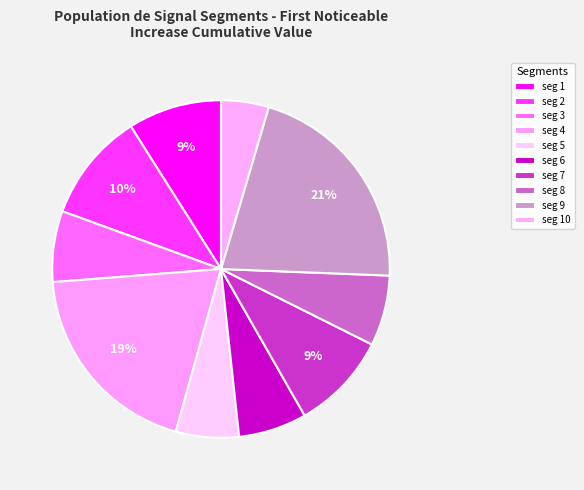

How many slices are in this pie chart?

10